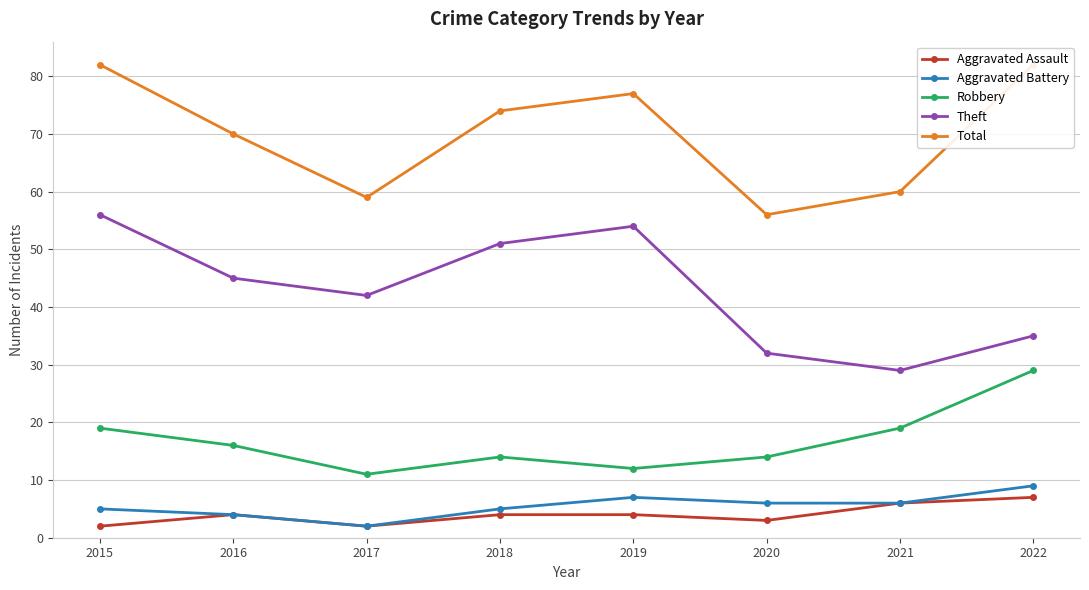

Is it true that Theft equals 35 at 2022?

True